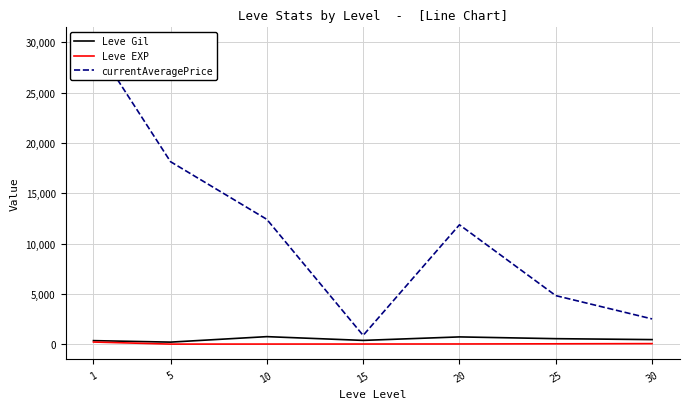

What are all the series names shown in the legend?

Leve Gil, Leve EXP, currentAveragePrice